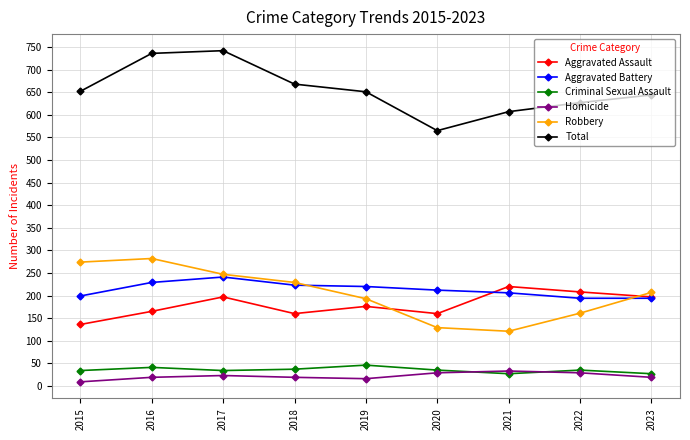

True or false: Aggravated Assault and Criminal Sexual Assault cross at least once.

False